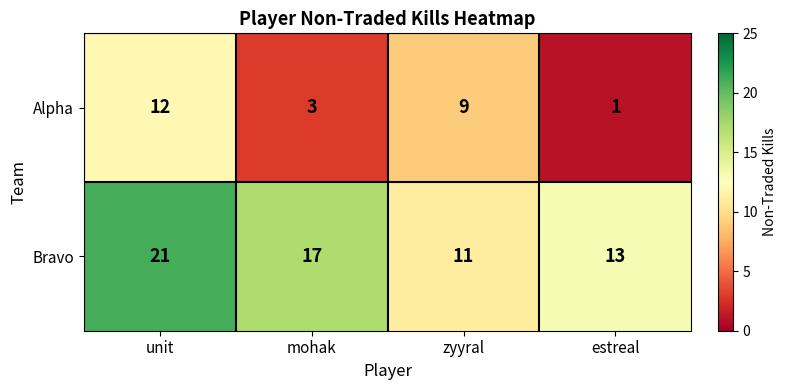

How many series are shown in this chart?

2